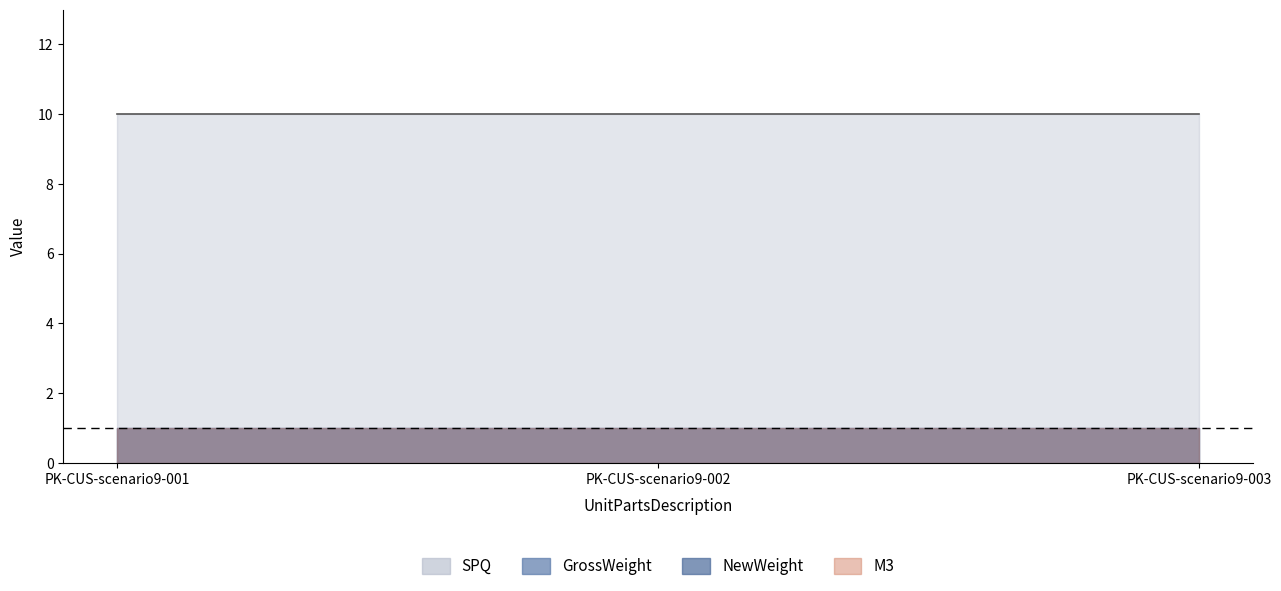

List the series in order of their peak value, lowest first.

M3, NewWeight, GrossWeight, SPQ